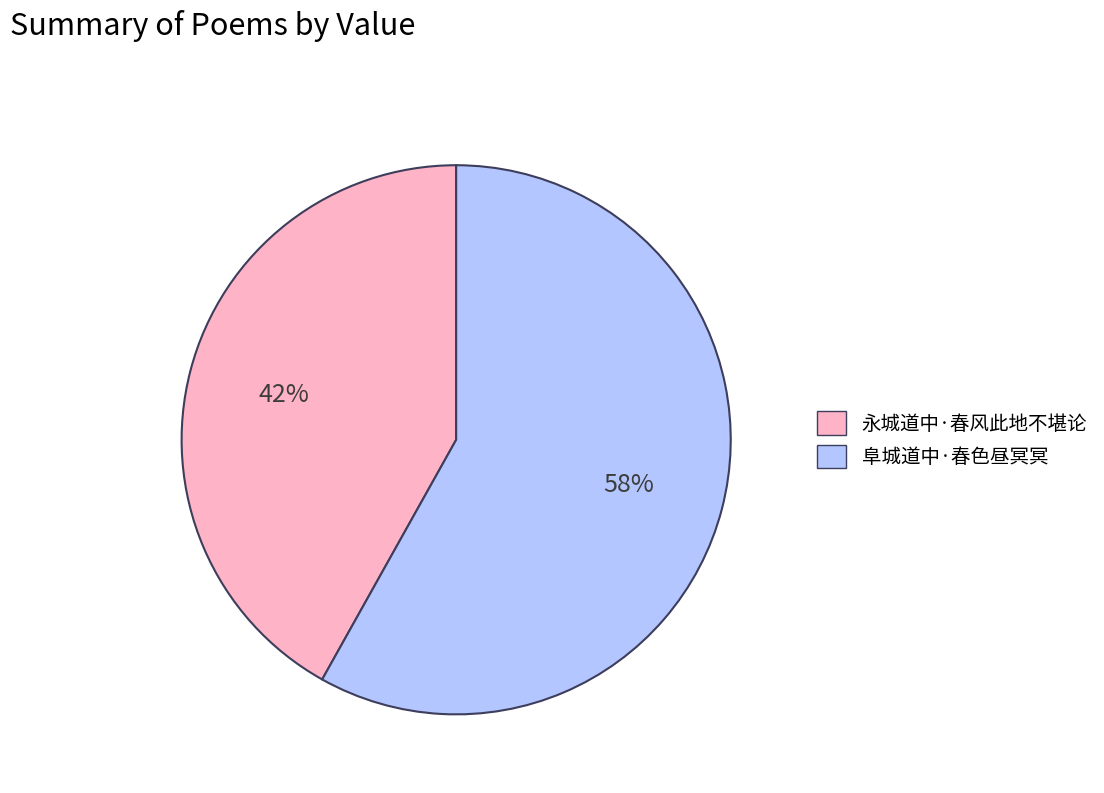

True or false: 阜城道中·春色昼冥冥 accounts for 45% of the total.

False